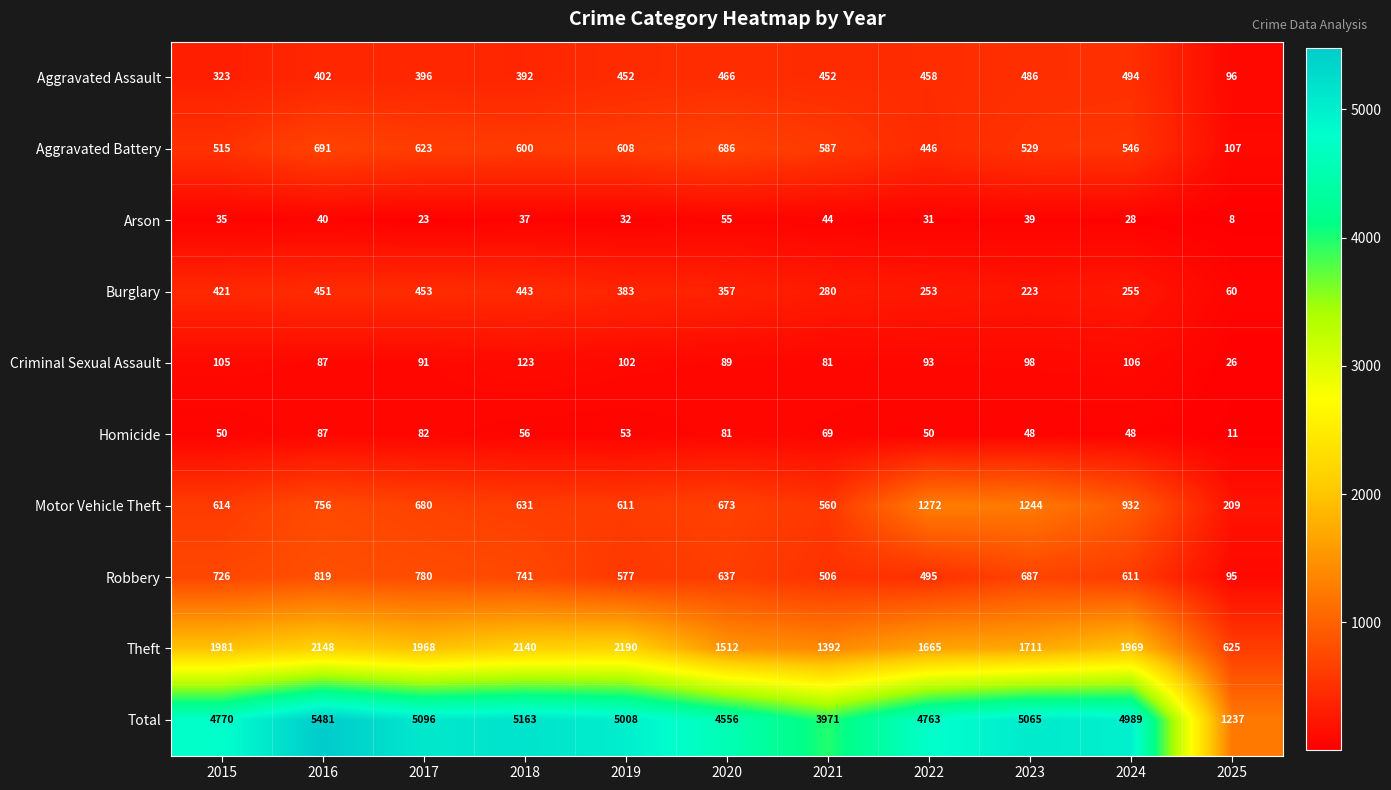

What is the sum of the Burglary values at 2019 and 2023?

606